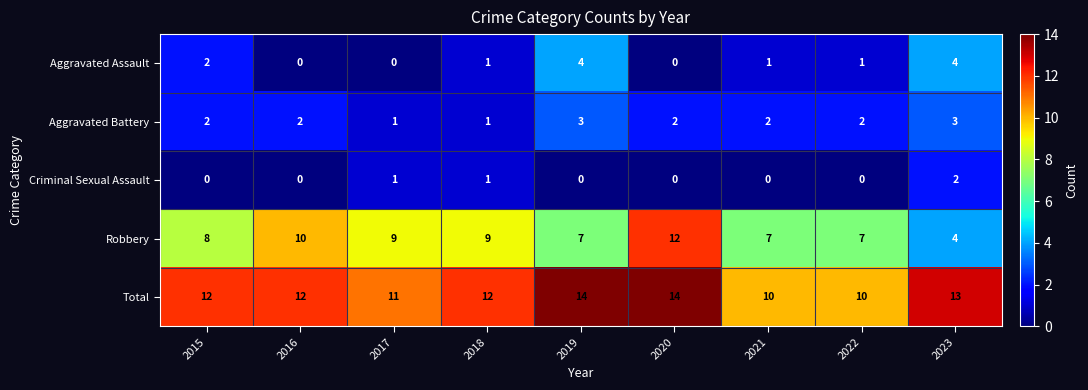

Which series has the largest total across all categories?

Total